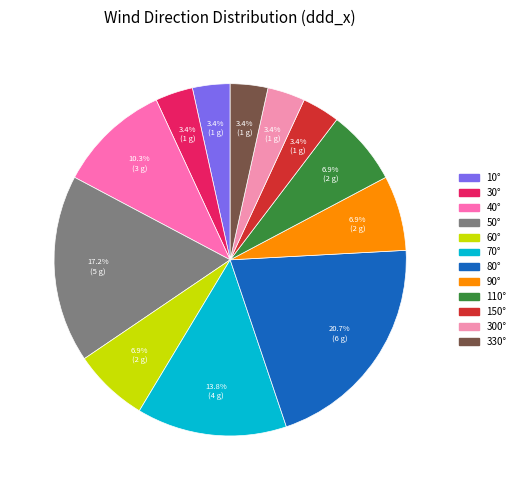

How many segments does this pie chart have?

12